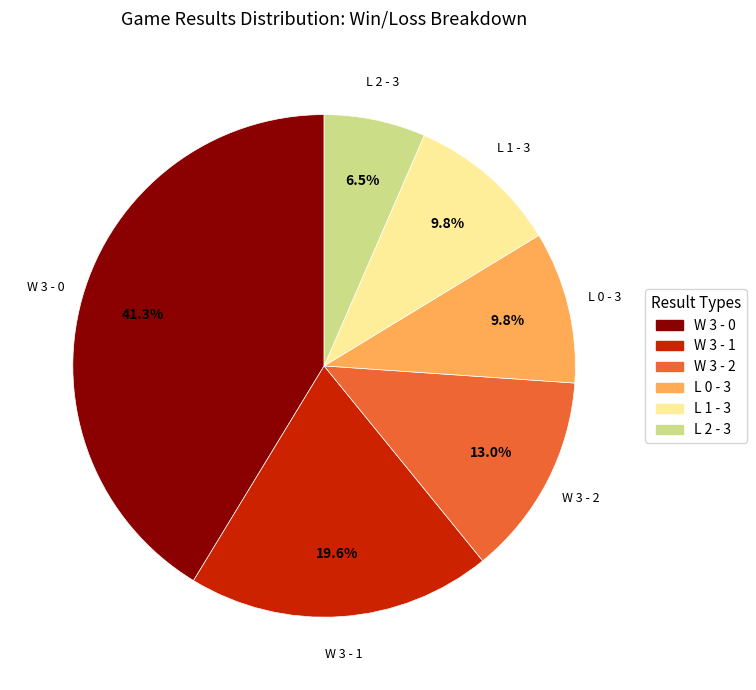

Approximately how many times larger is the value at W 3 - 0 compared to W 3 - 2?

3.2